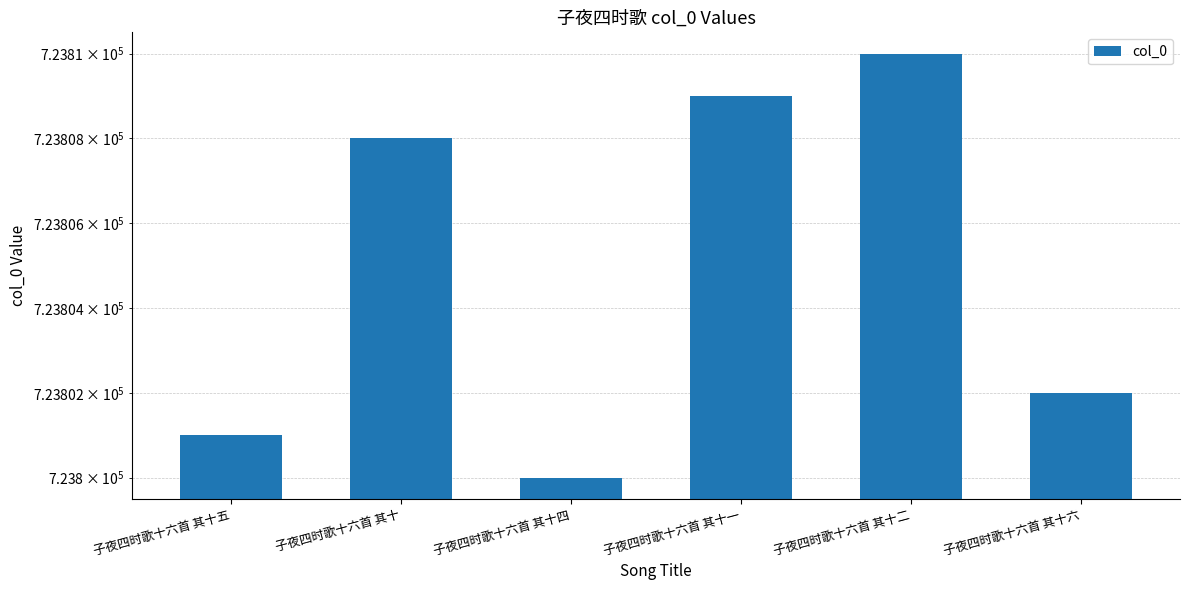

What is the ratio of the value at 子夜四时歌十六首 其十二 to the value at 子夜四时歌十六首 其十?

1.0